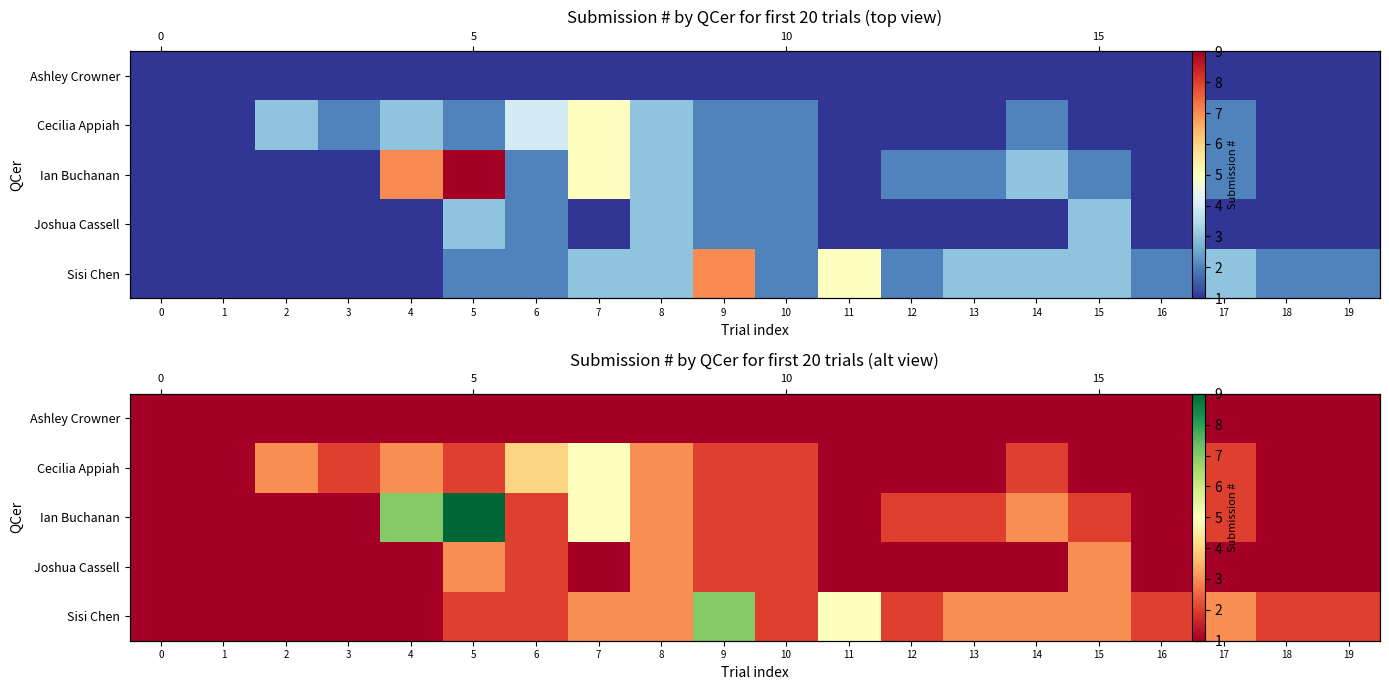

Which series has the largest range (max minus min)?

Ian Buchanan